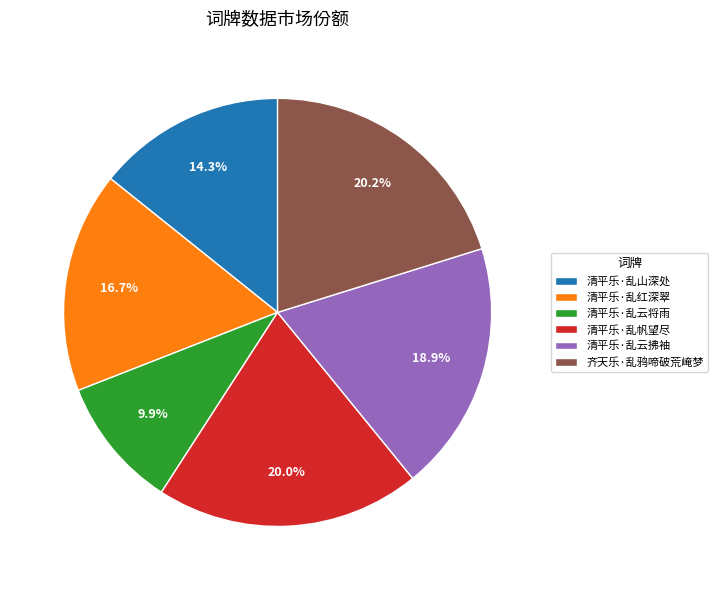

Is 清平乐·乱红深翠 the majority of the pie?

No